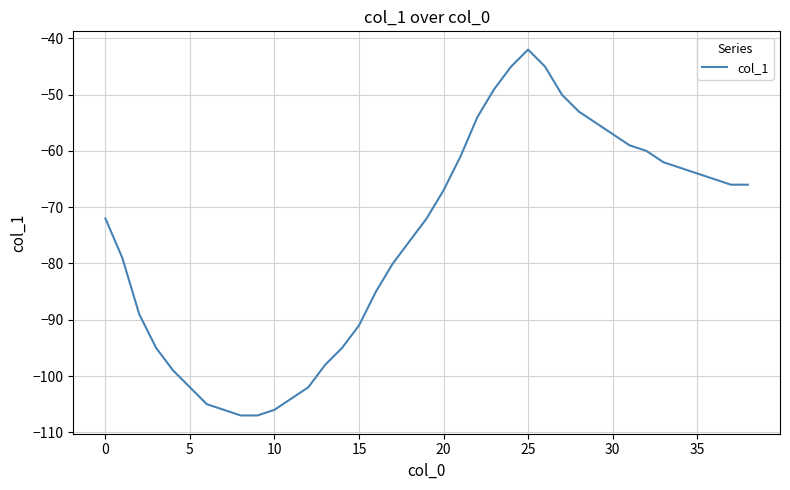

What is the difference between the maximum and minimum values?

65